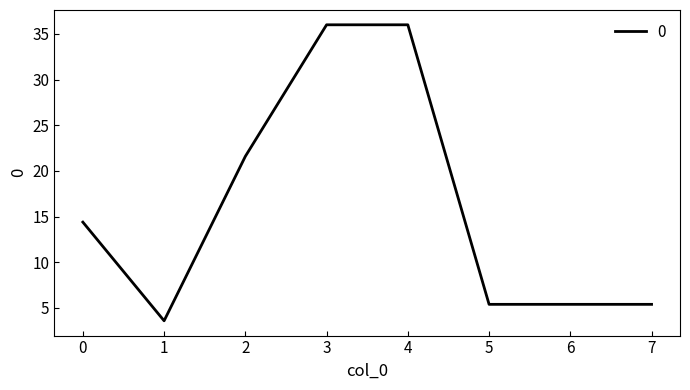

Reading left to right, what are all the values shown in this chart?

14.4	3.6	21.6	36.0	36.0	5.4	5.4	5.4